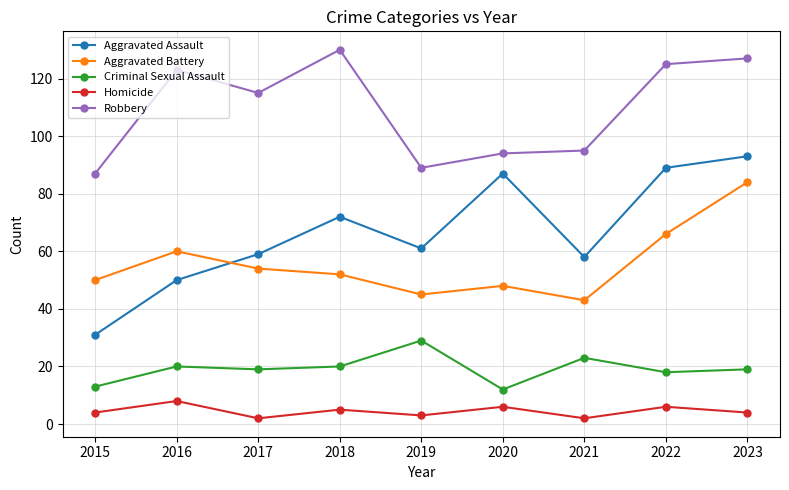

Which series has the largest total across all categories?

Robbery